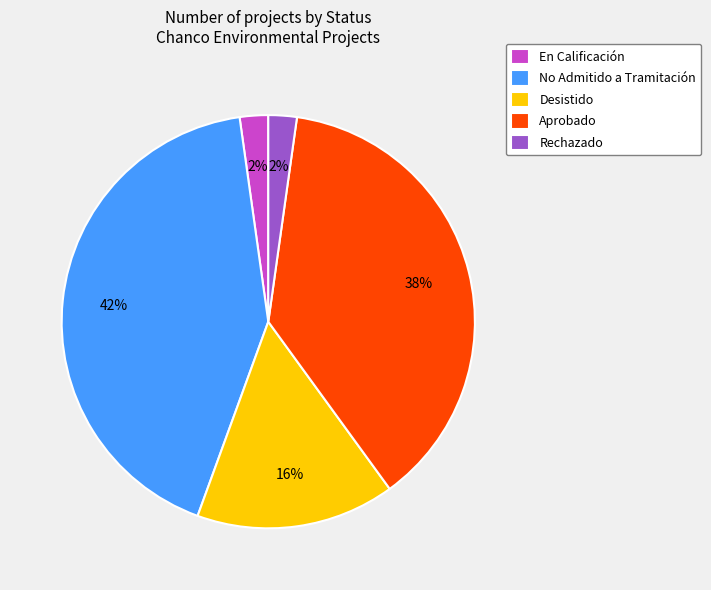

How many segments does this pie chart have?

5